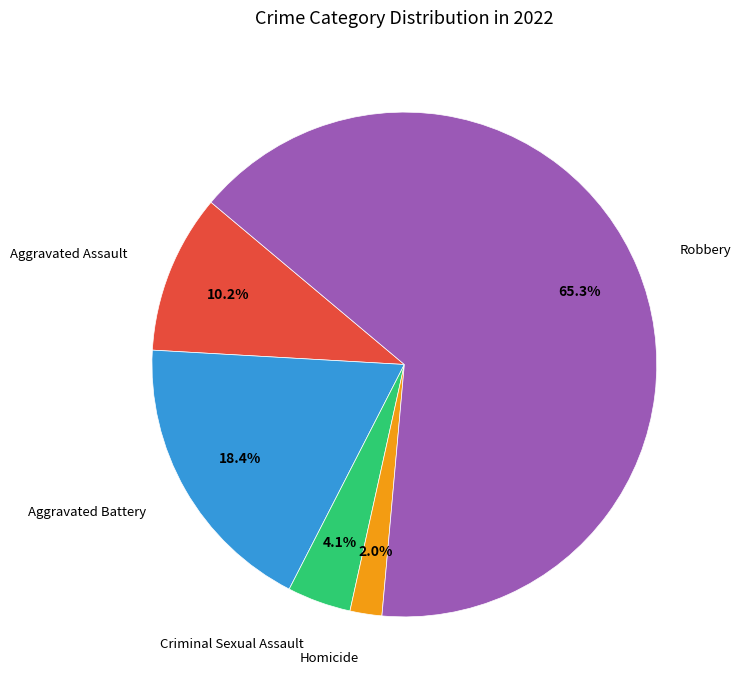

Is there any slice that represents more than half of the pie?

Yes